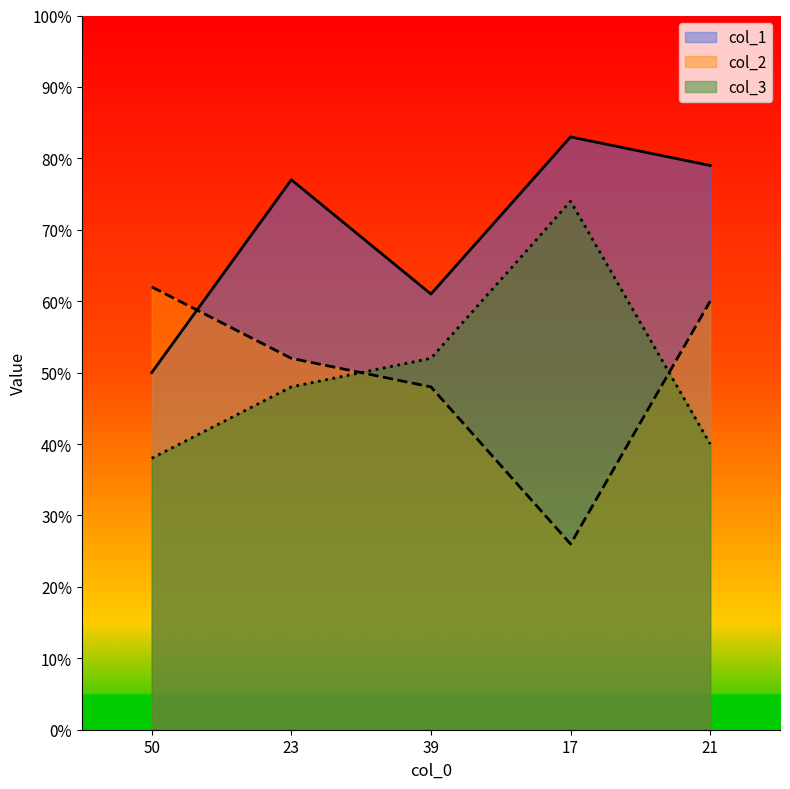

Rank the categories by col_2 value from highest to lowest.

50, 21, 23, 39, 17